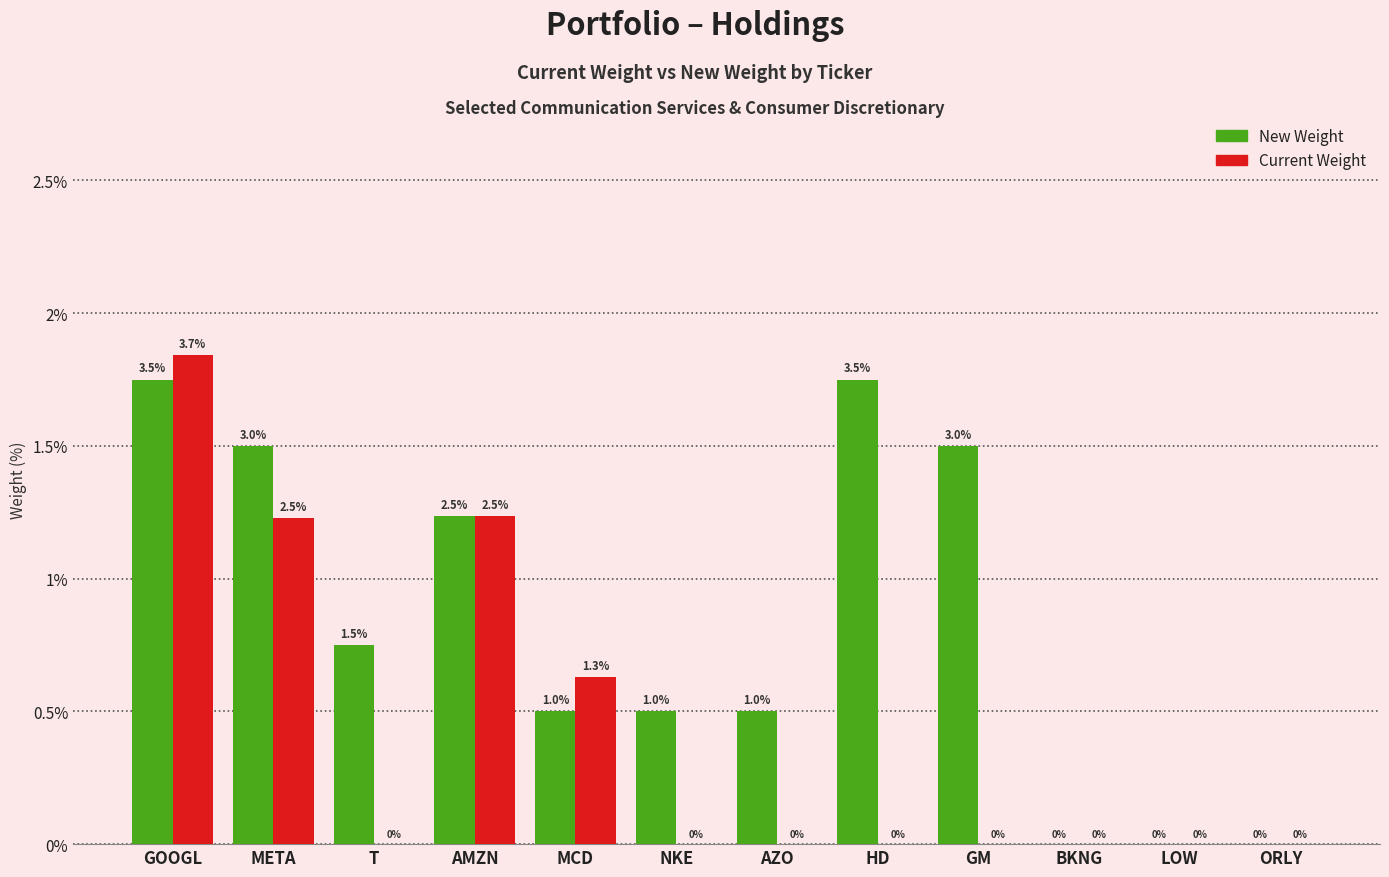

What are all the series names shown in the legend?

New Weight, Current Weight